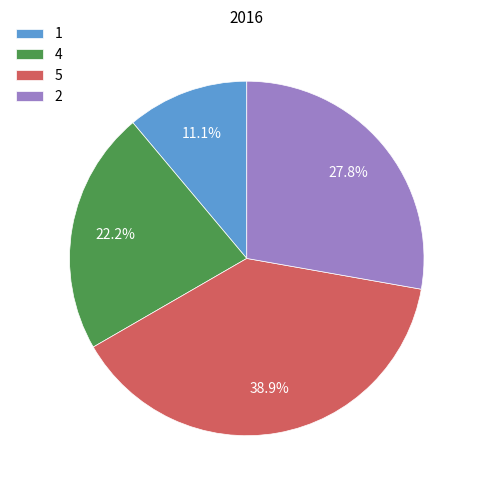

How many segments does this pie chart have?

4